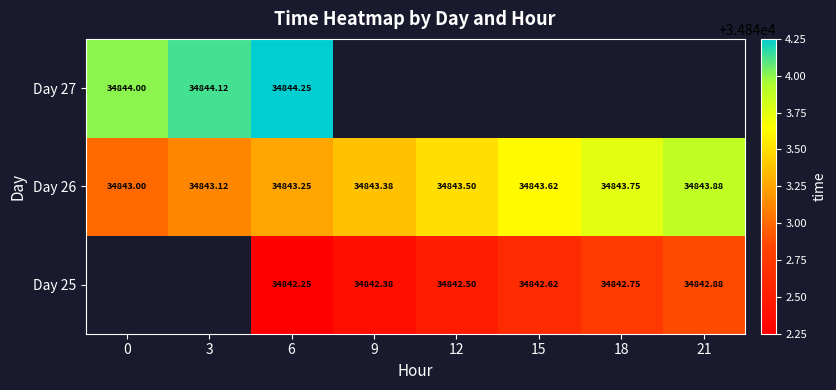

What is the approximate value of Day 26 at 3?

34843.1